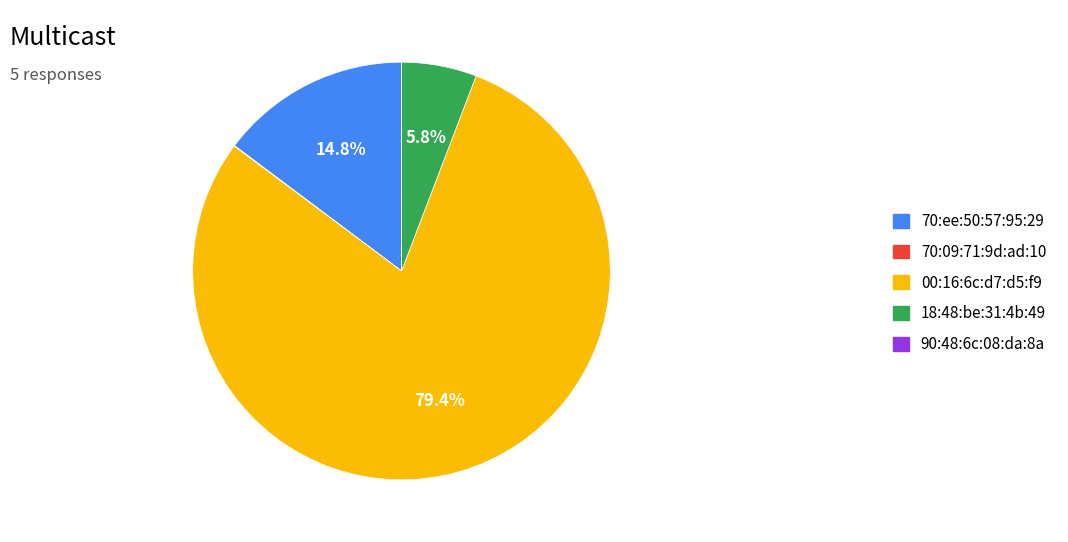

True or false: 00:16:6c:d7:d5:f9 accounts for 88% of the total.

False